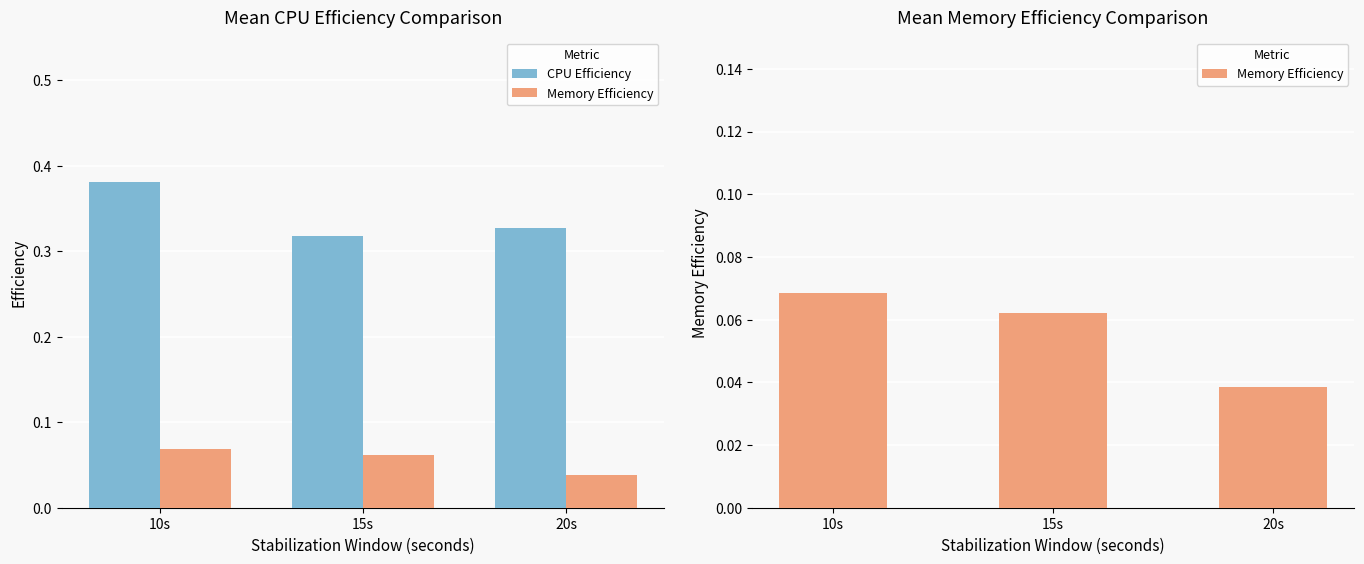

What is the total value across all series at 10s?

0.4